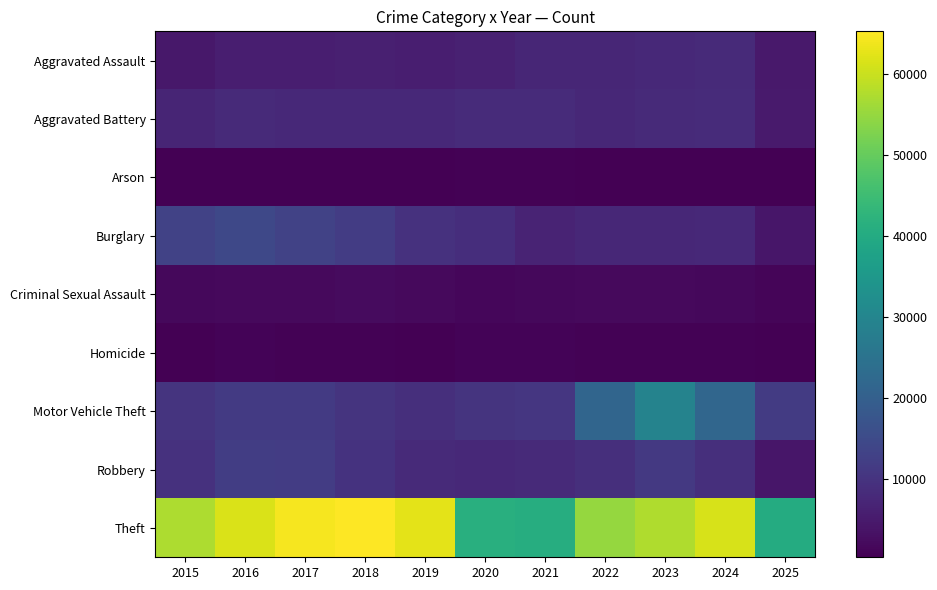

How many series are shown in this chart?

9